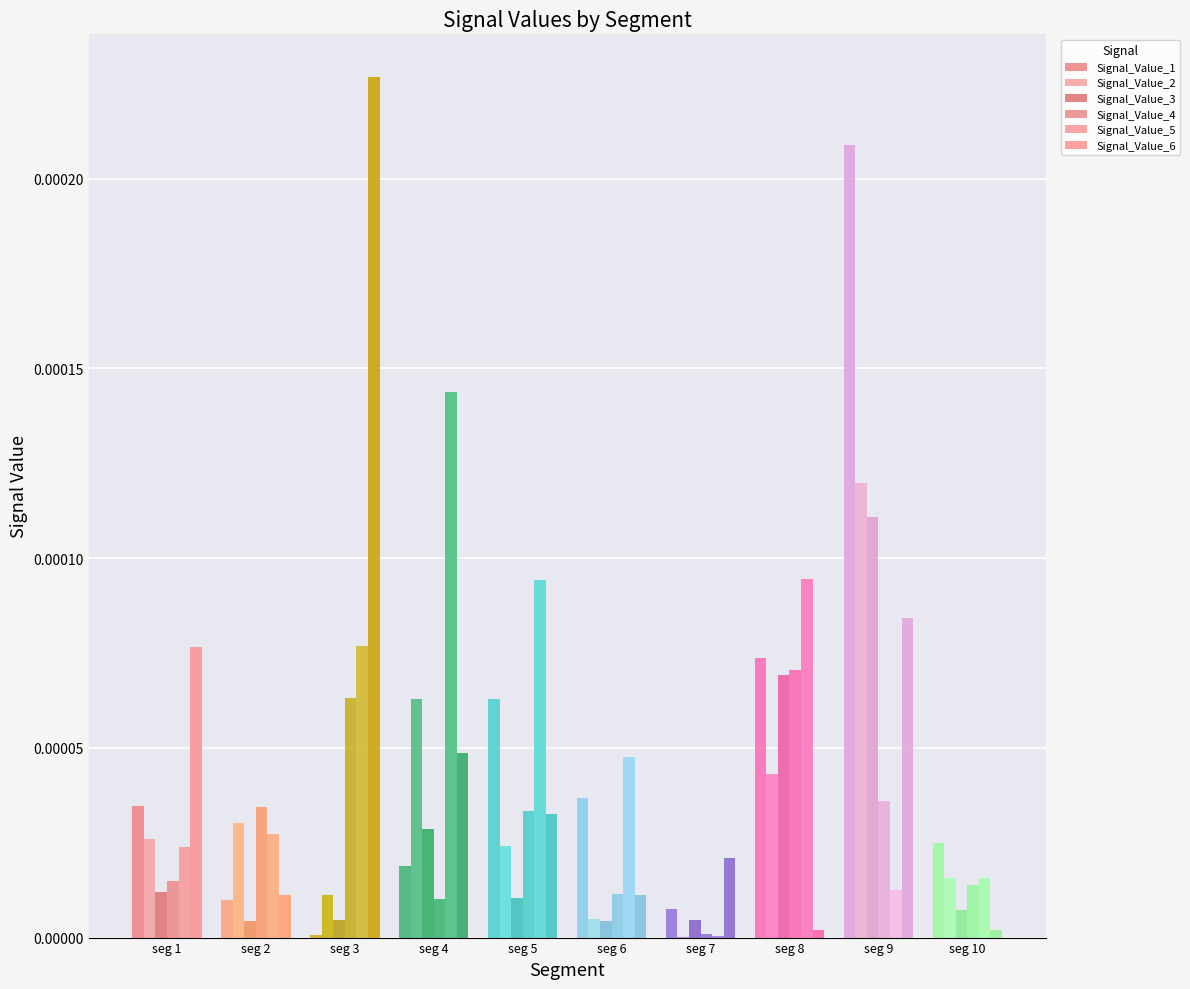

How many series are shown in this chart?

6